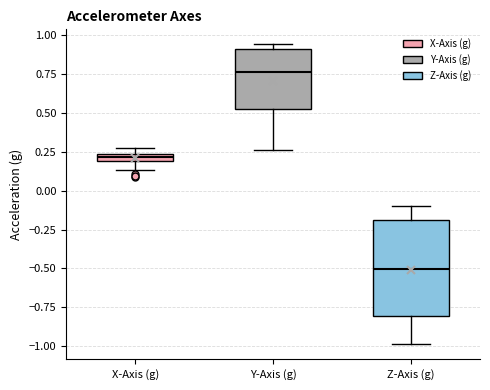

Where does the lower whisker of the box for Y-Axis (g) end on the y-axis? The values are not printed on the chart, so give them approximately, as read against the axis.

0.25